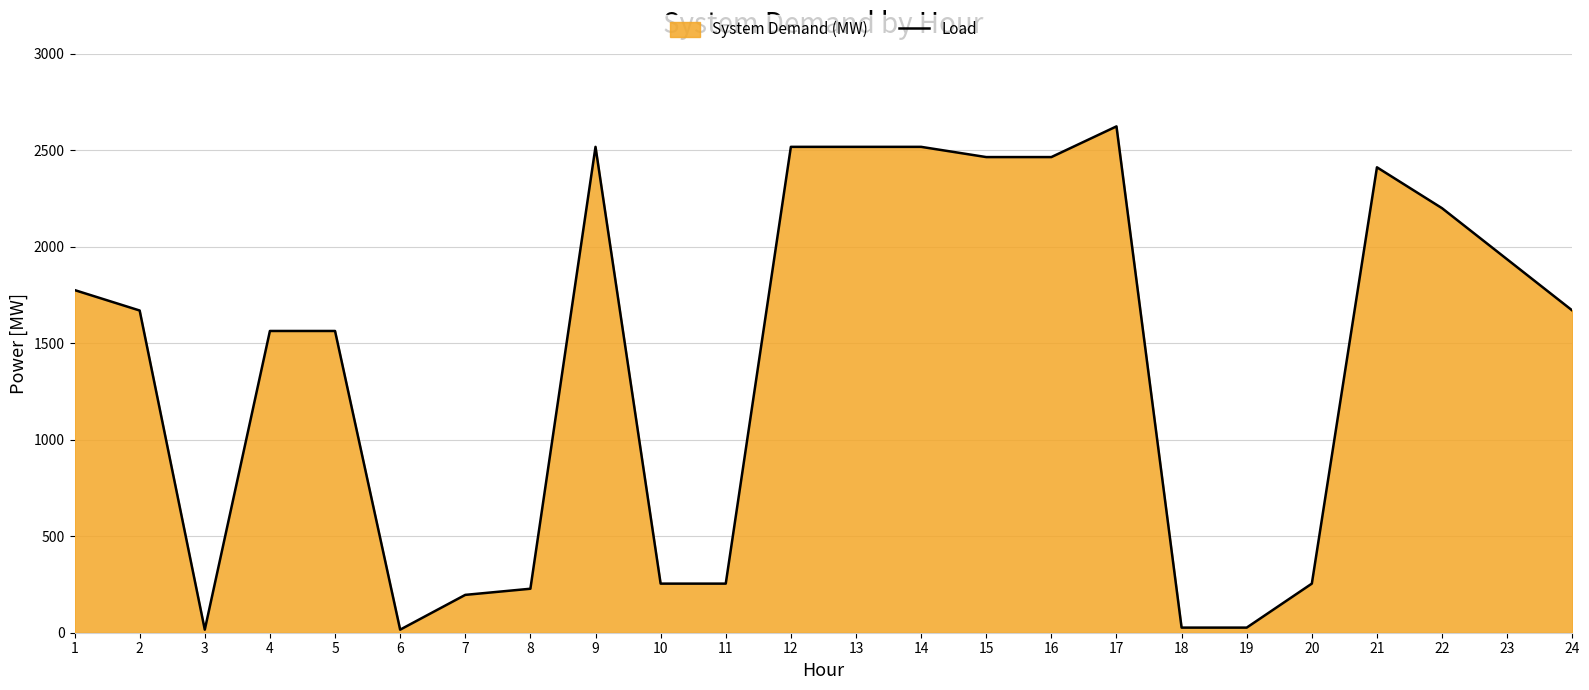

Count the number of data series in this chart.

1